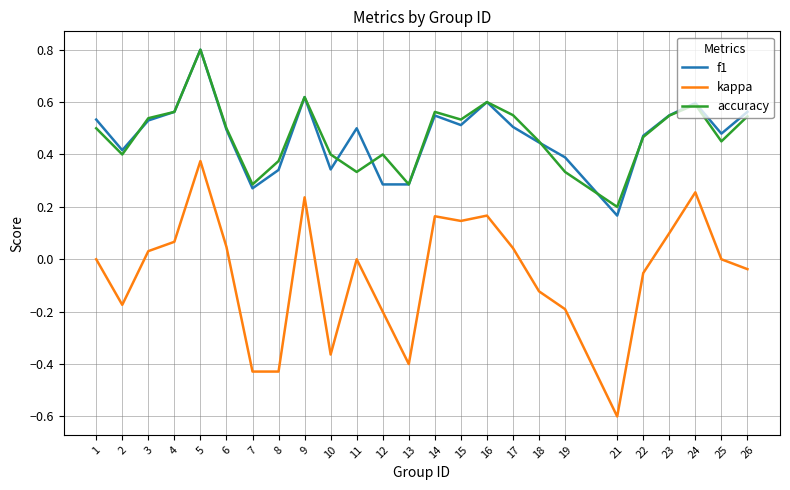

Is it true that accuracy equals 0.4 at 2?

True